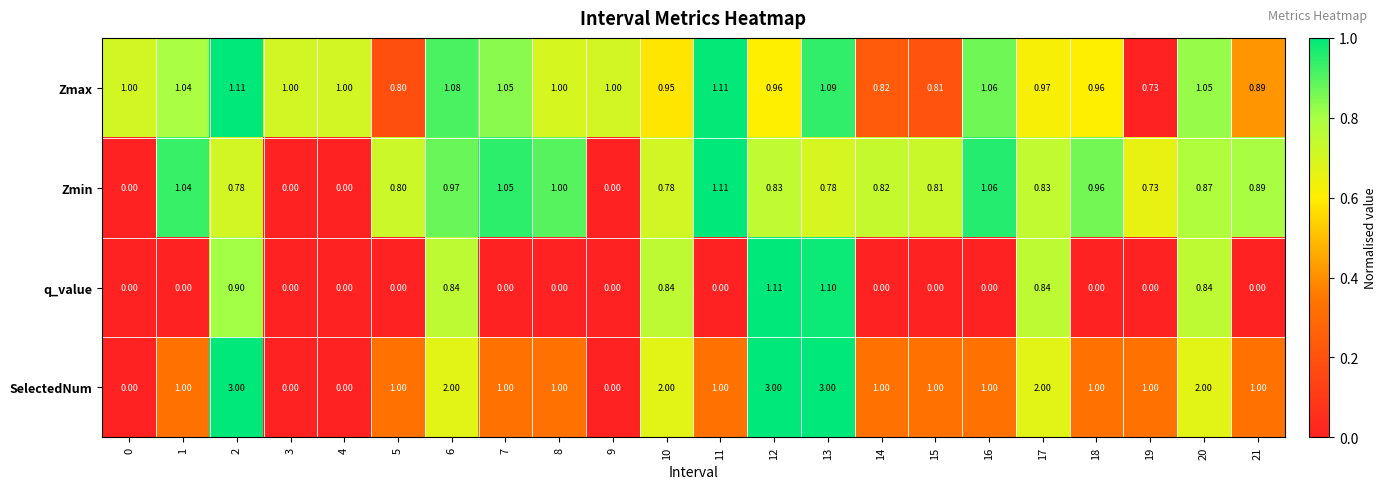

Which series has the largest total across all categories?

SelectedNum